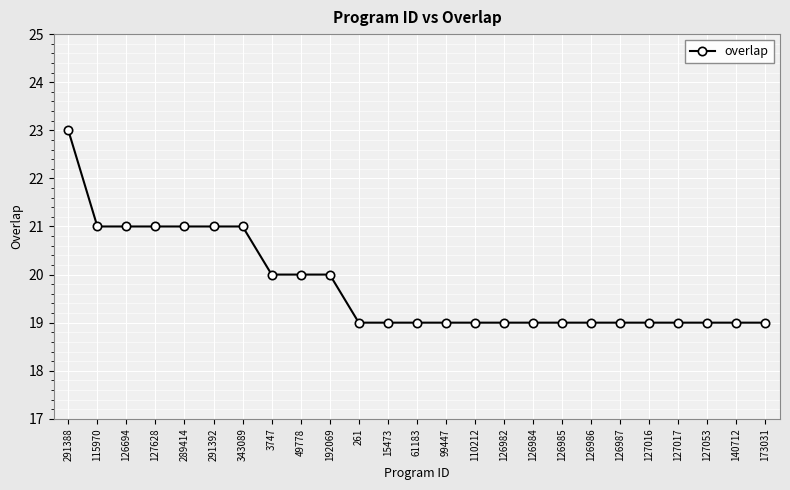

Is it true that the value at 343089 is 35?

False